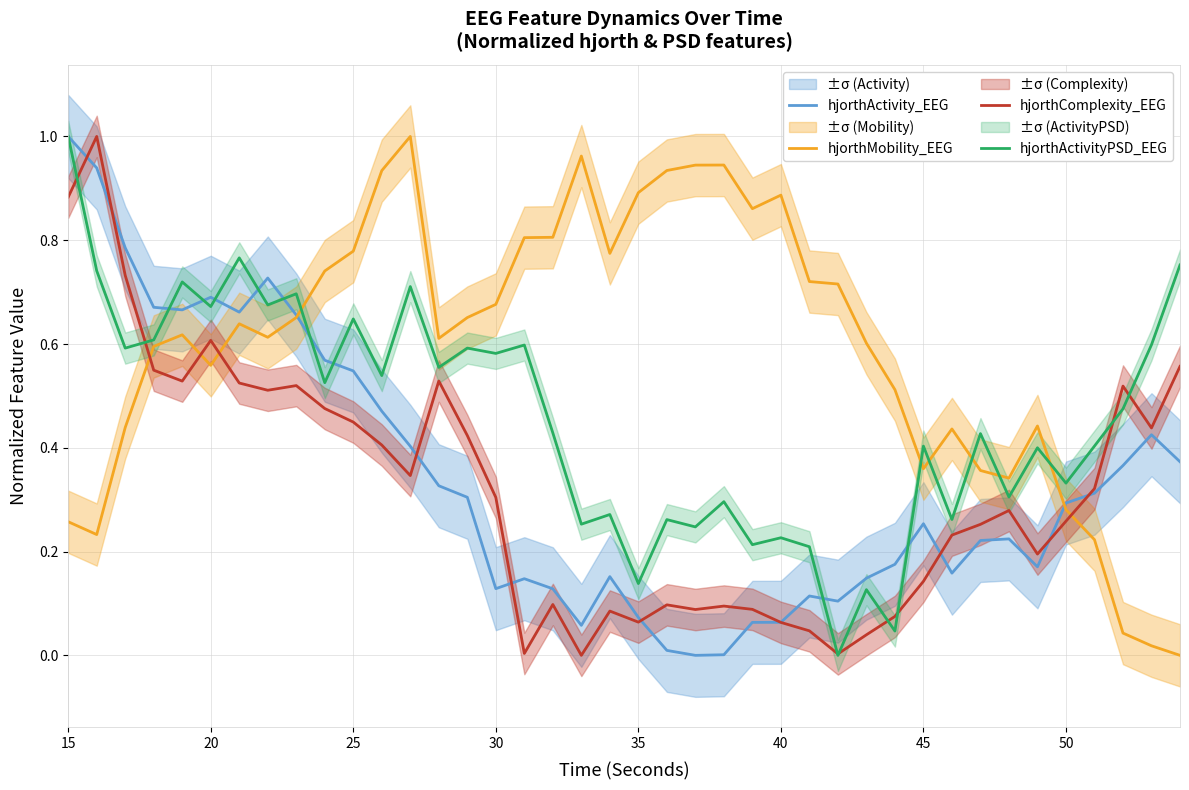

At which label does hjorthActivity_EEG reach its peak?

15